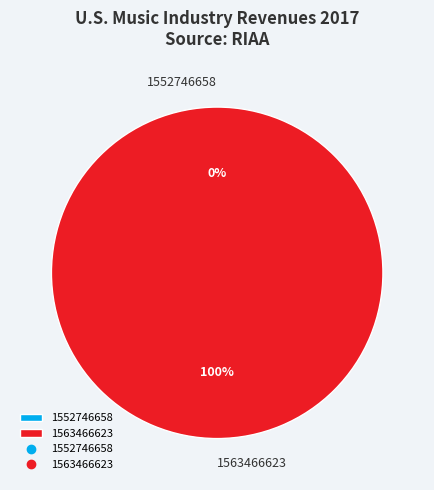

How many segments does this pie chart have?

2